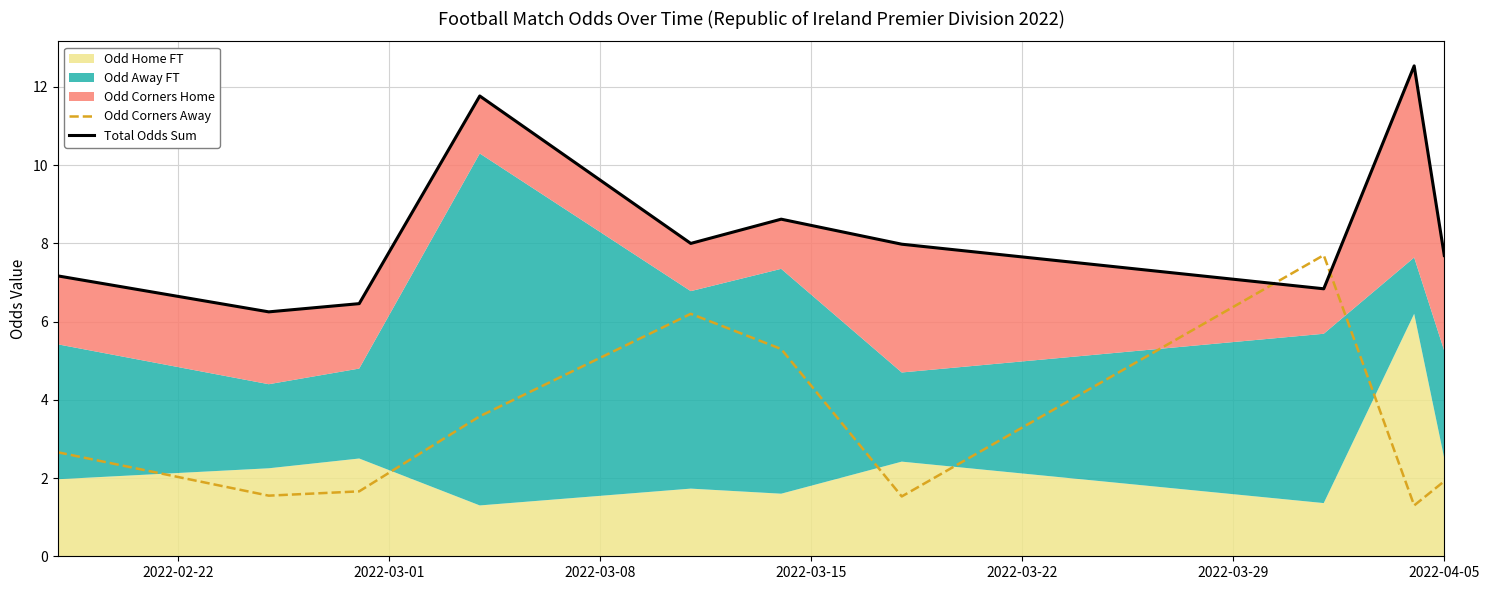

How many intersections are there between Odd Corners Away and Total Odds Sum?

2